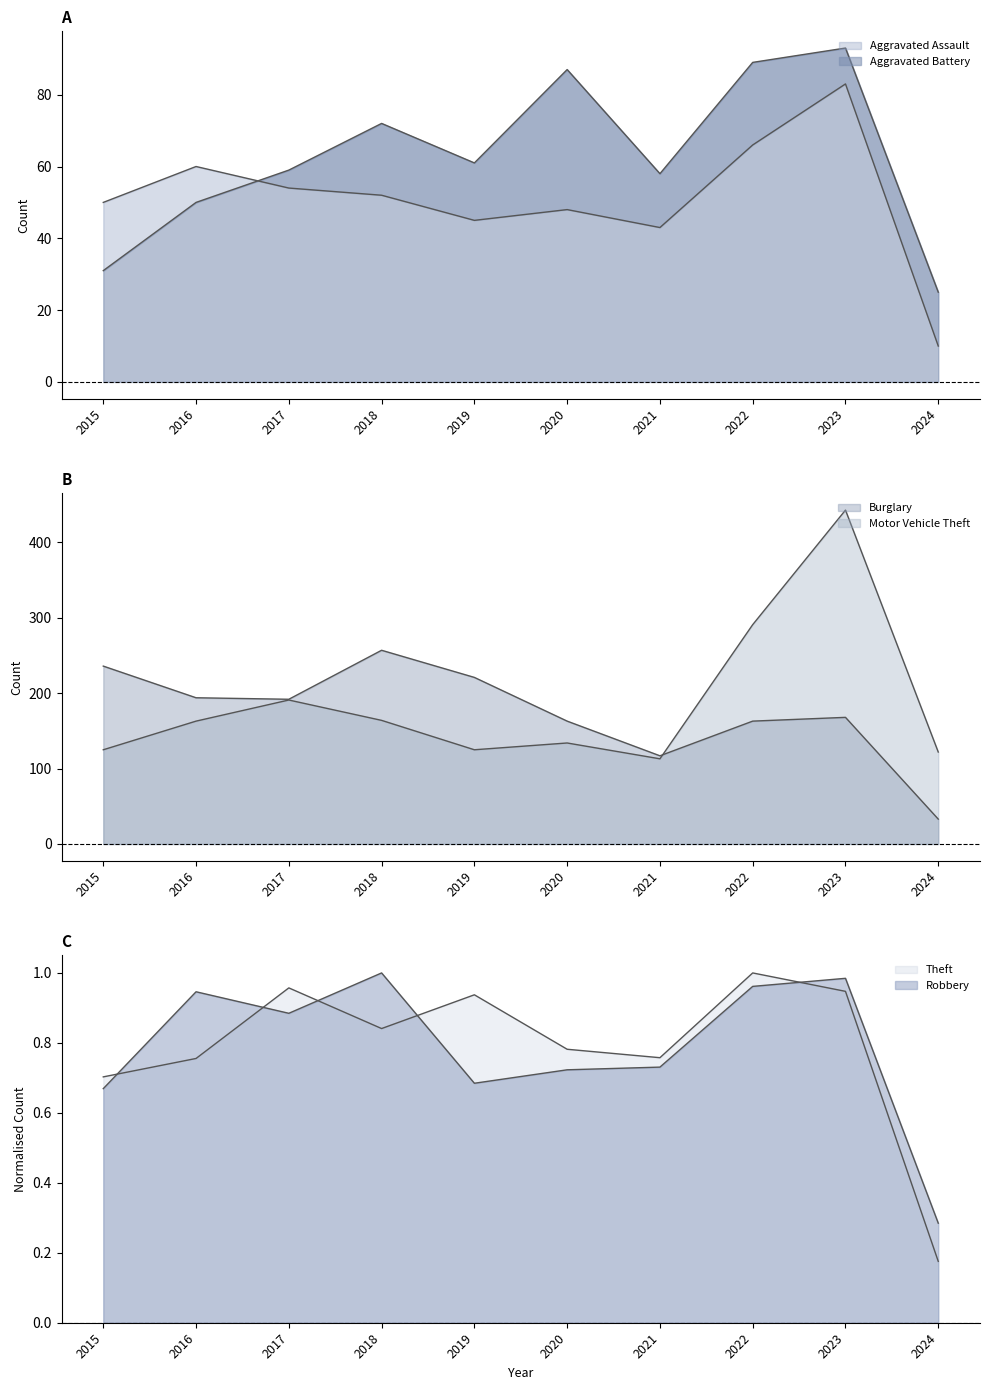

Between 2023 and 2022, which is larger?

2023